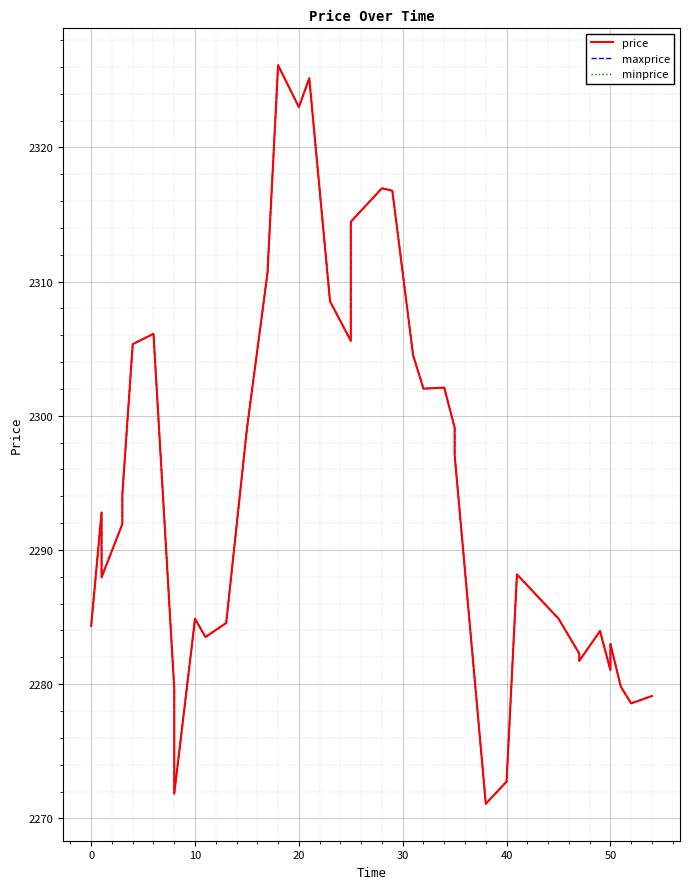

Is the value of maxprice at 60 greater than the value of price at 50?

No